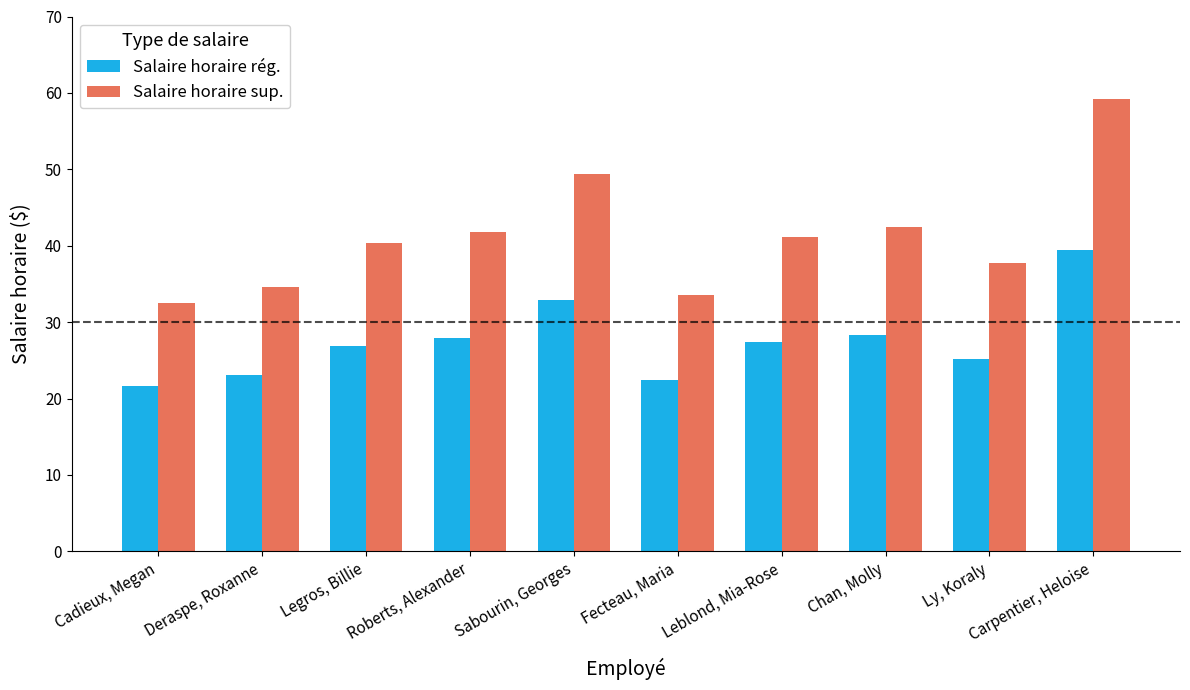

Is it true that Salaire horaire rég. equals 38.4 at Deraspe, Roxanne?

False